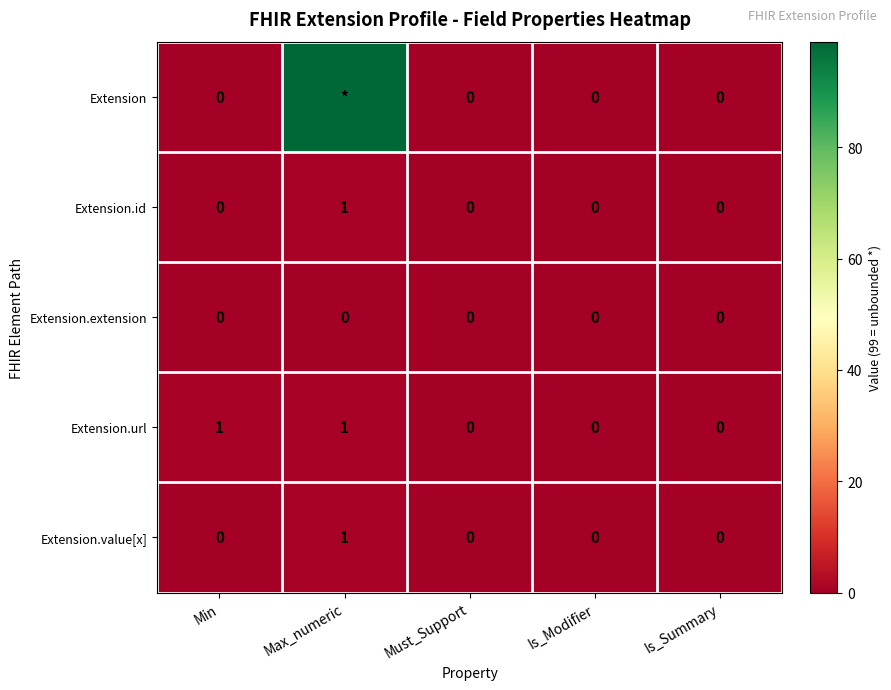

Count the Extension.url values in the range 0 to 1.

5